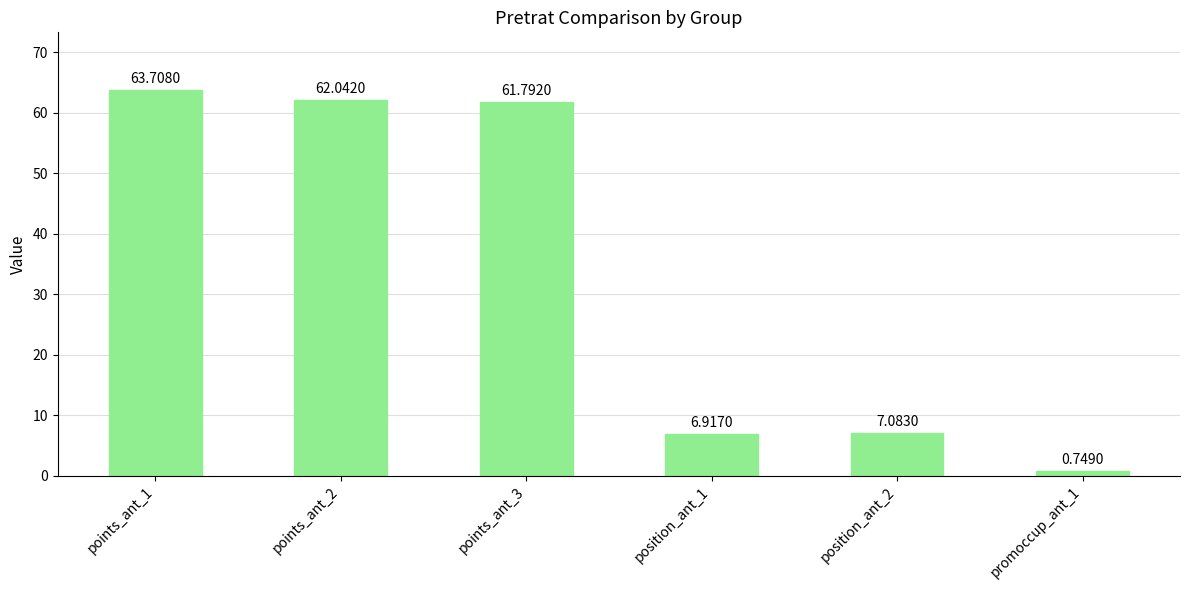

List the labels in order of value, smallest first.

promoccup_ant_1, position_ant_1, position_ant_2, points_ant_3, points_ant_2, points_ant_1